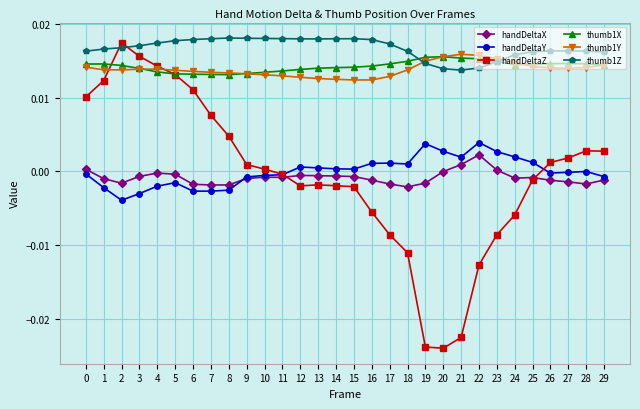

Which series has the largest range (max minus min)?

handDeltaZ